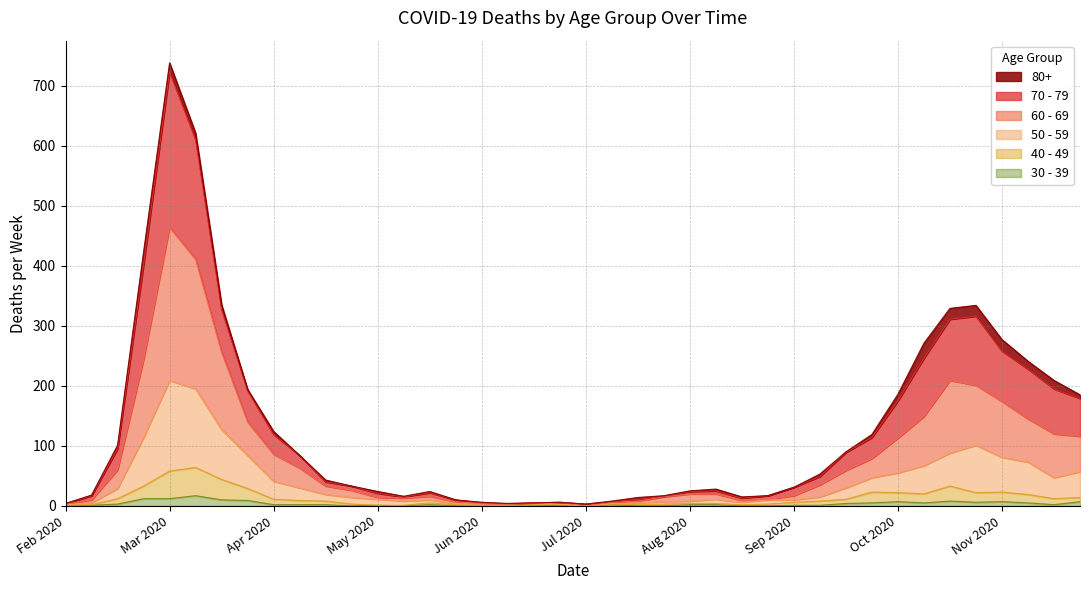

Does the chart display data point markers on the line(s)?

No